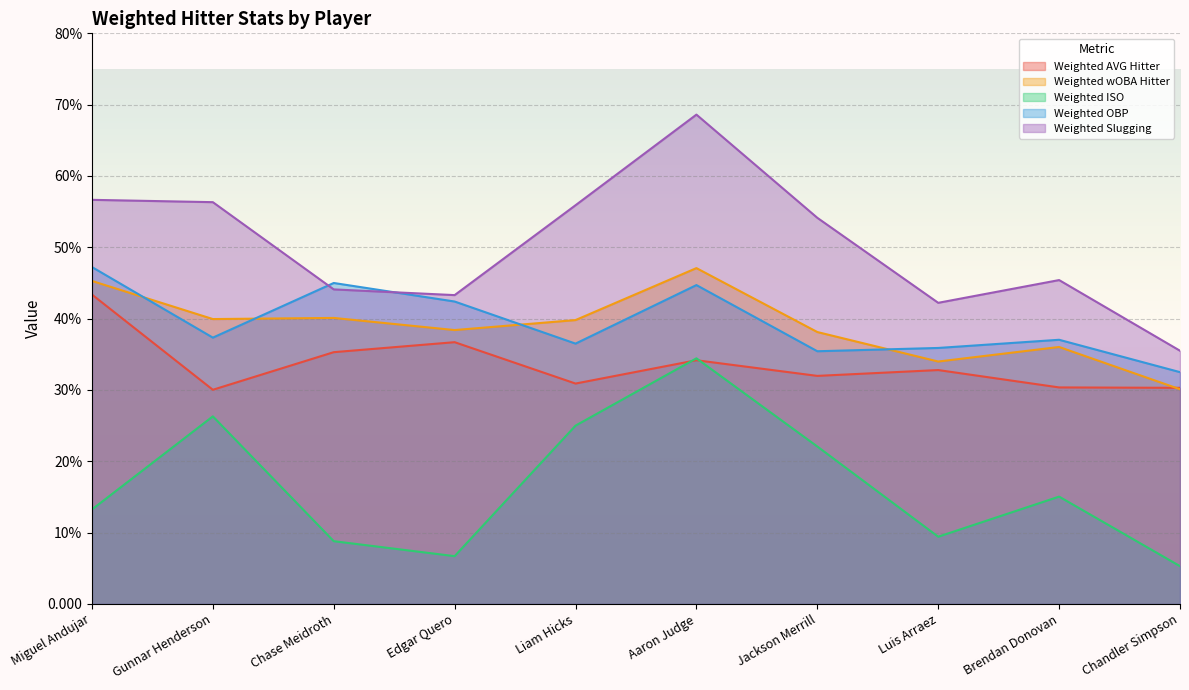

The value of Weighted Slugging at Liam Hicks is 0.8. True or false?

False